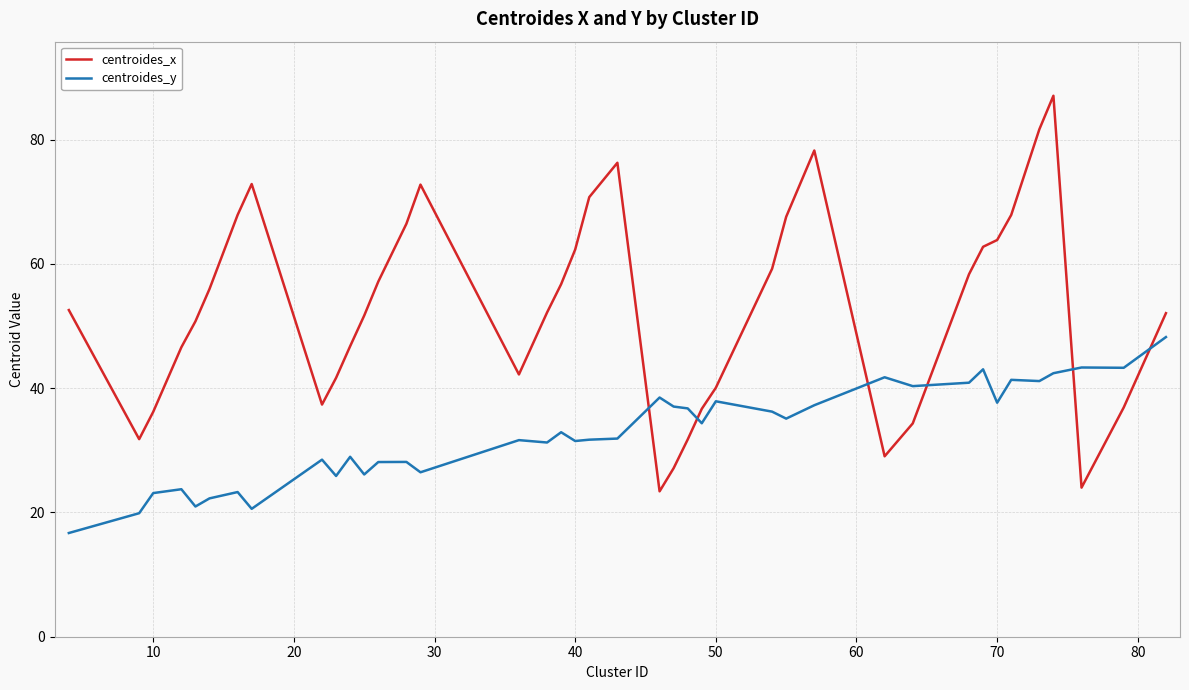

At how many categories does at least one series exceed 54?

19